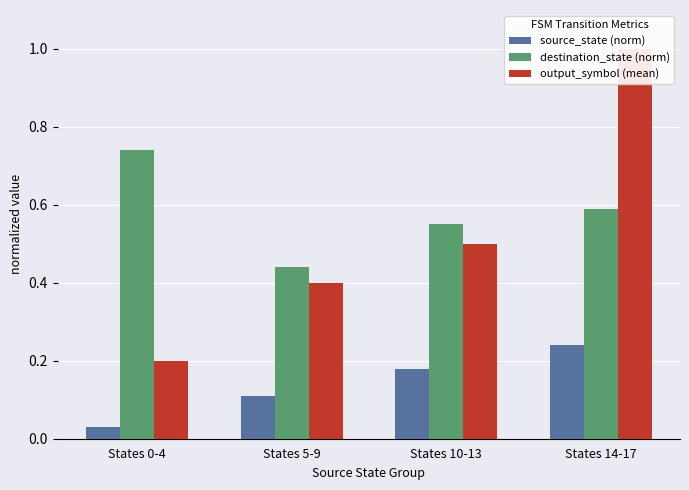

Reading left to right, what are all the values shown in this chart?

source_state (norm): 0.0	0.1	0.2	0.2
destination_state (norm): 0.7	0.4	0.6	0.6
output_symbol (mean): 0.2	0.4	0.5	1.0